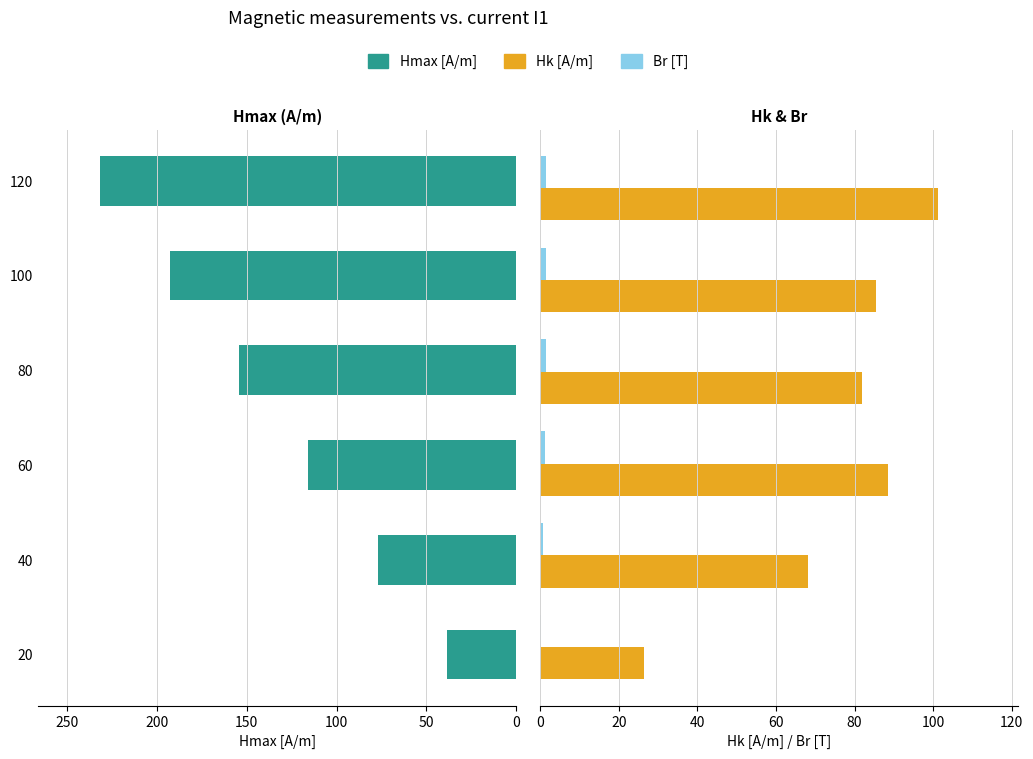

Which series has the largest total across all categories?

Hmax [A/m]